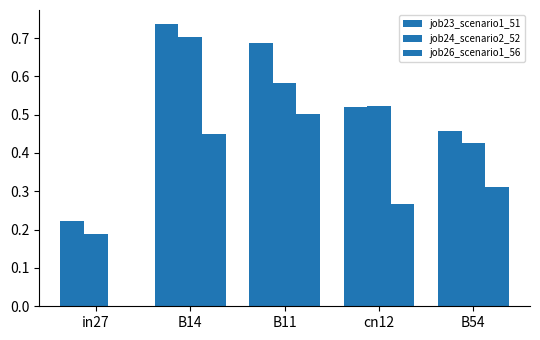

How many data points in job26_scenario1_56 are above 0?

4